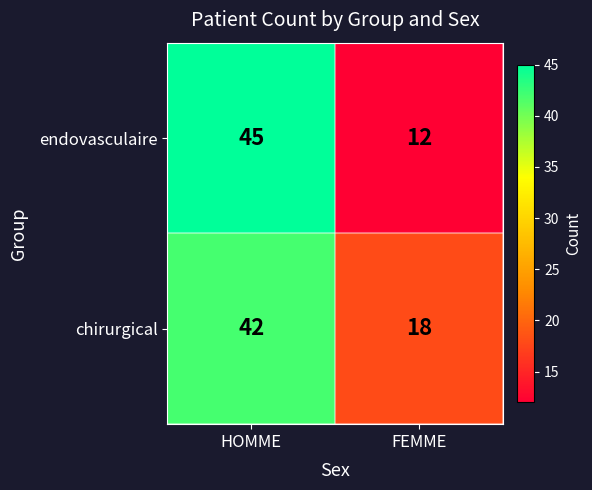

What is the sum of all chirurgical values?

60